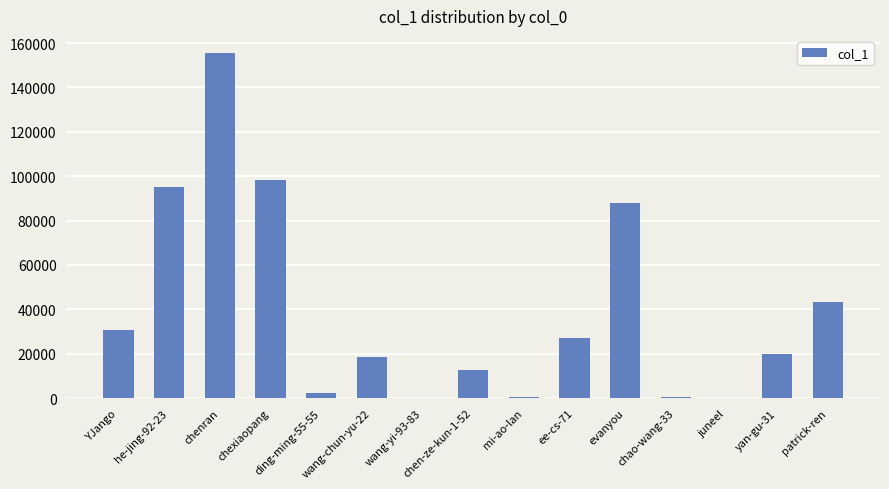

How many series are shown in this chart?

1